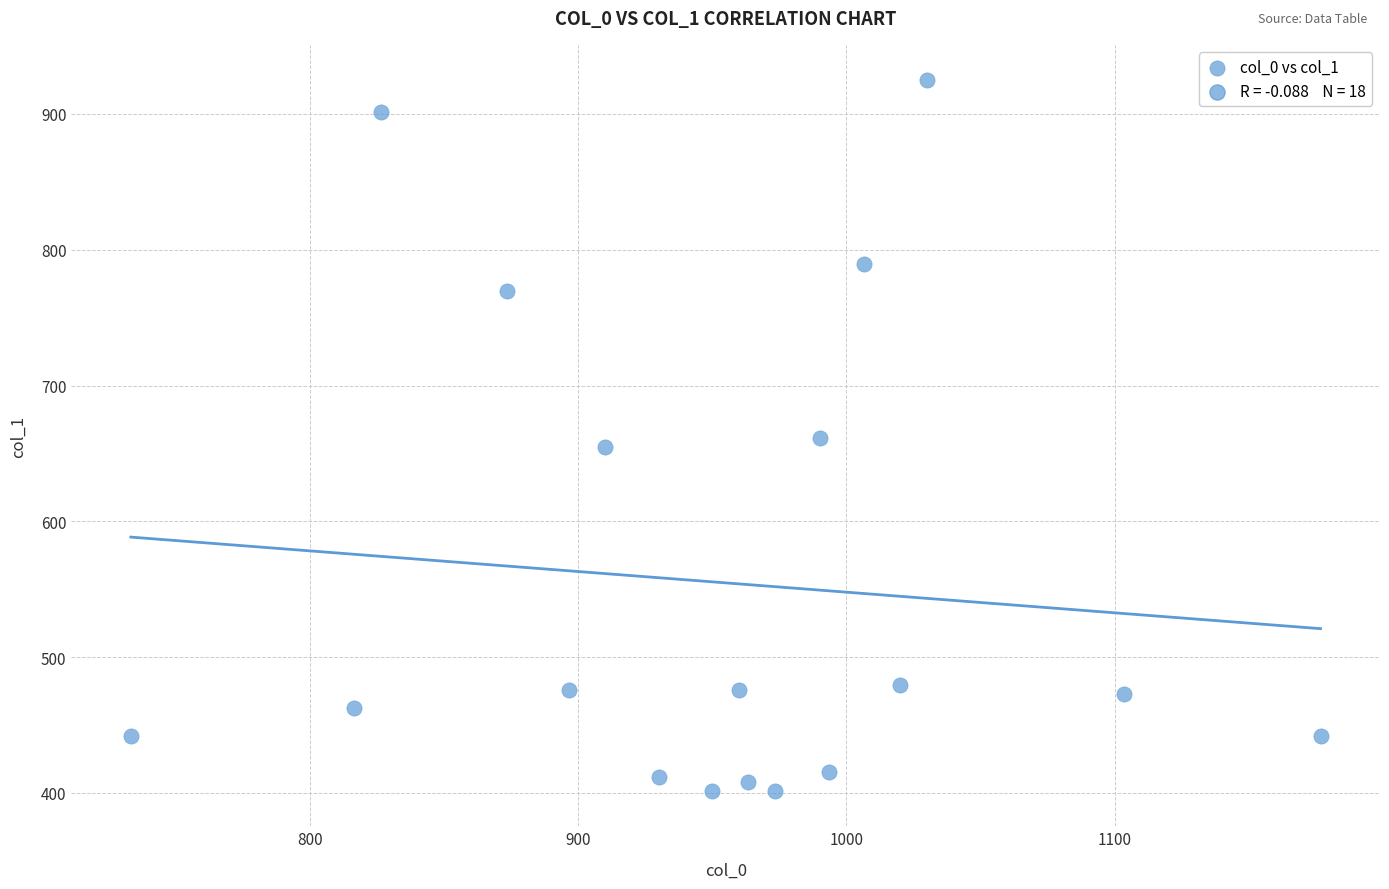

What is the range of Y values (max minus min)?

523.1